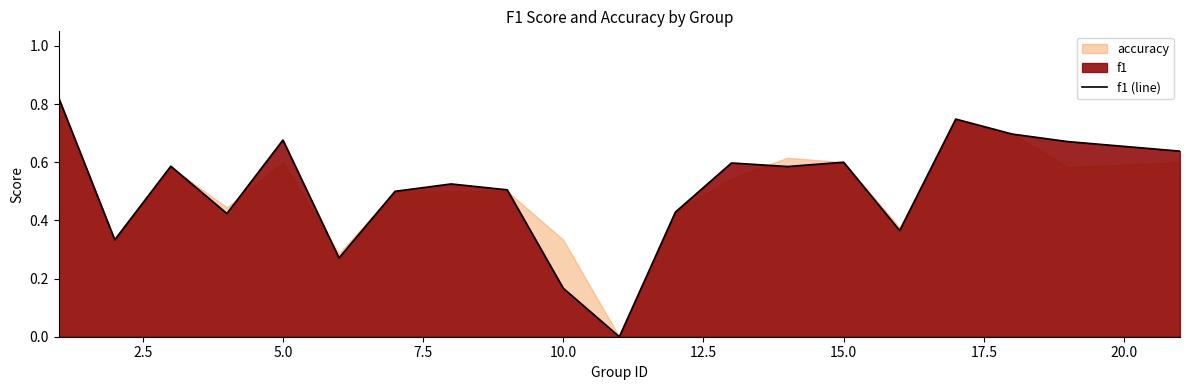

What is the difference between the maximum and second lowest values?

0.7